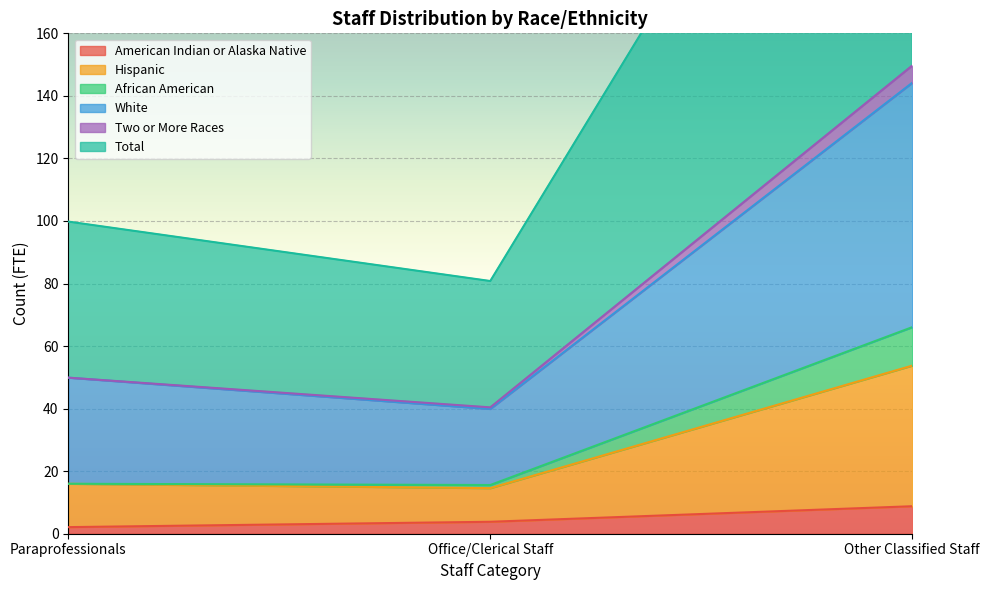

What is the value of the American Indian or Alaska Native point at the 1st from the left?

2.1